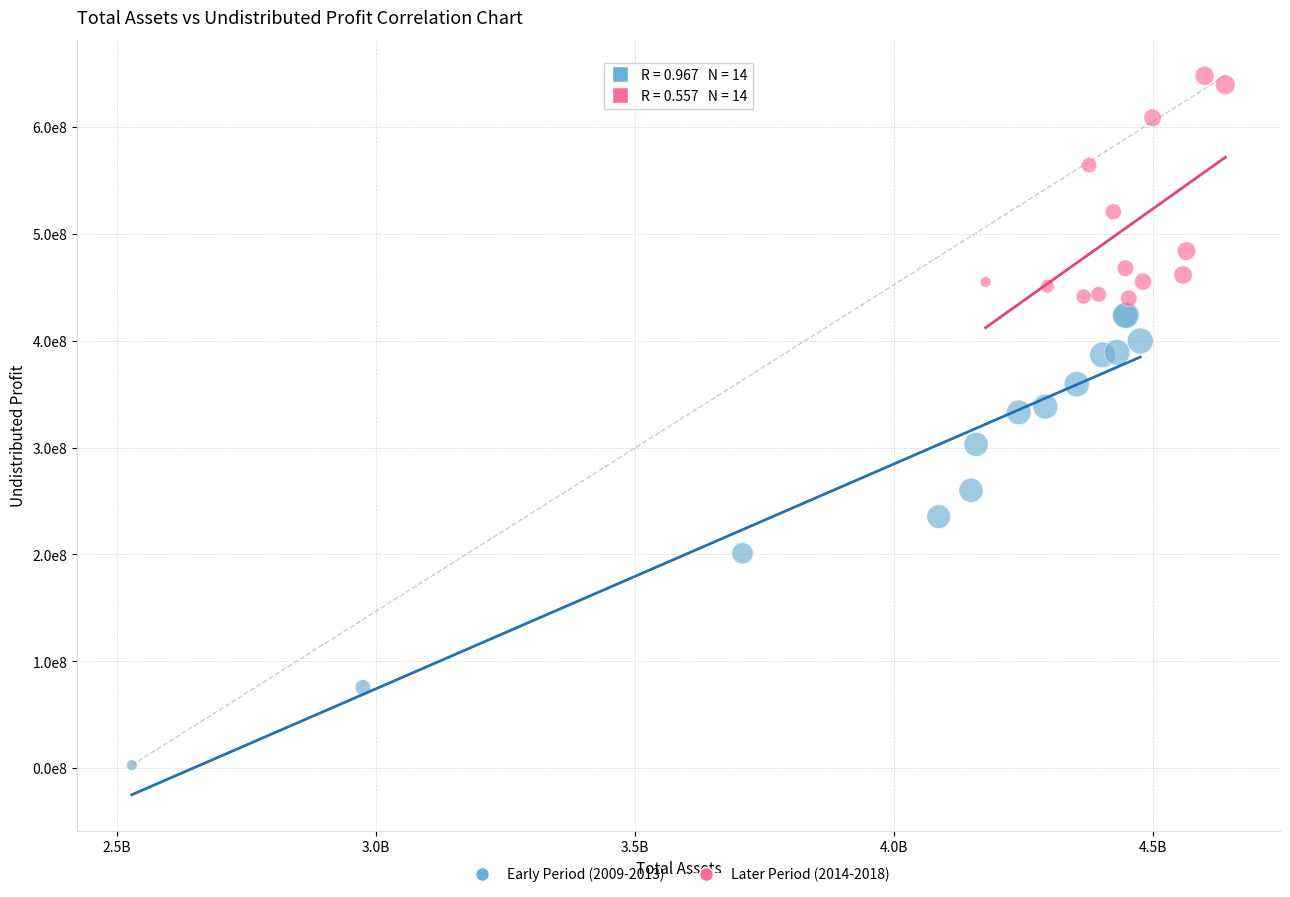

What are all the series names shown in the legend?

Early Period (2009-2013), Later Period (2014-2018)